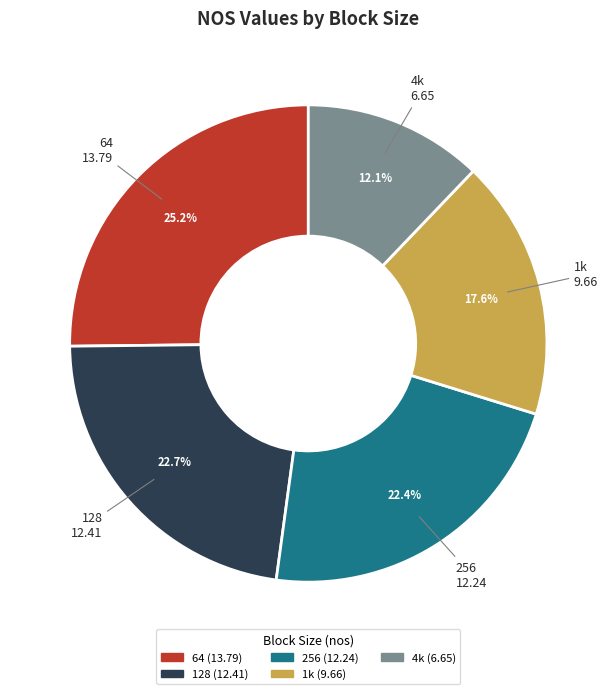

Is it true that 256 is 22% of the pie?

True